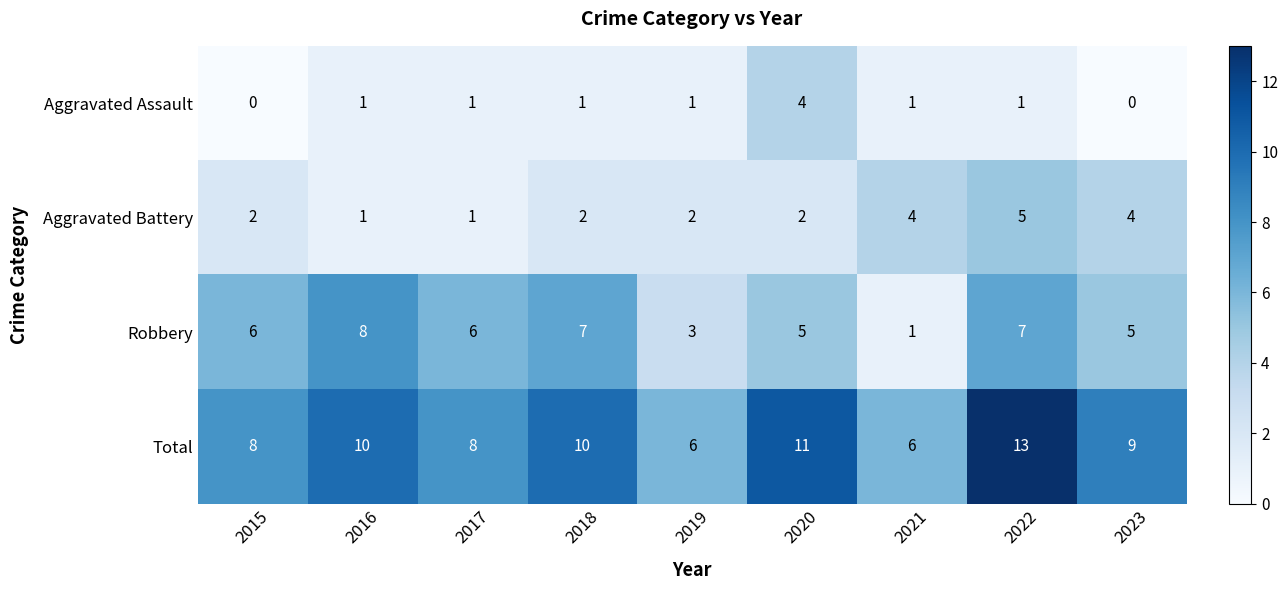

What is the spread (max minus min) of values at 2015?

8